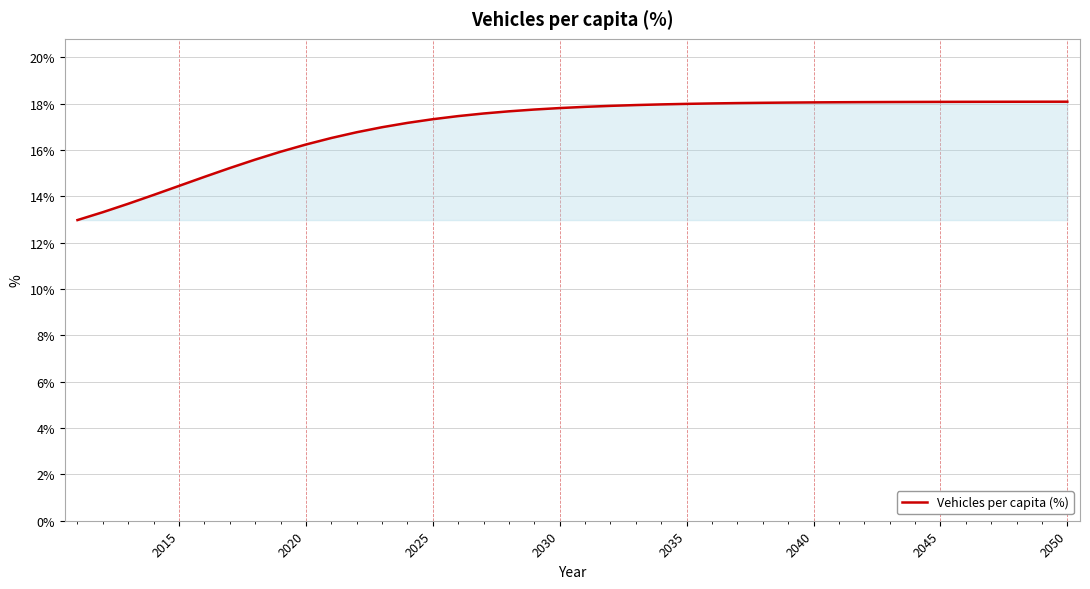

What is the greatest value displayed?

18.1